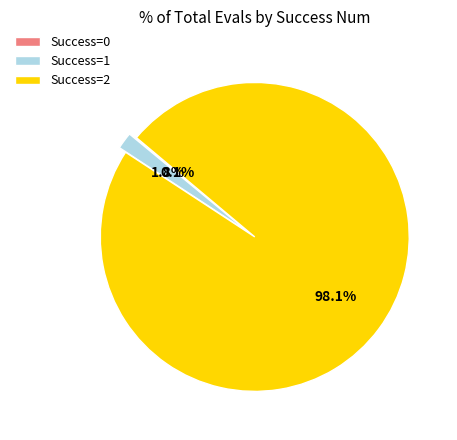

Which category has the biggest portion of the pie?

Success=2